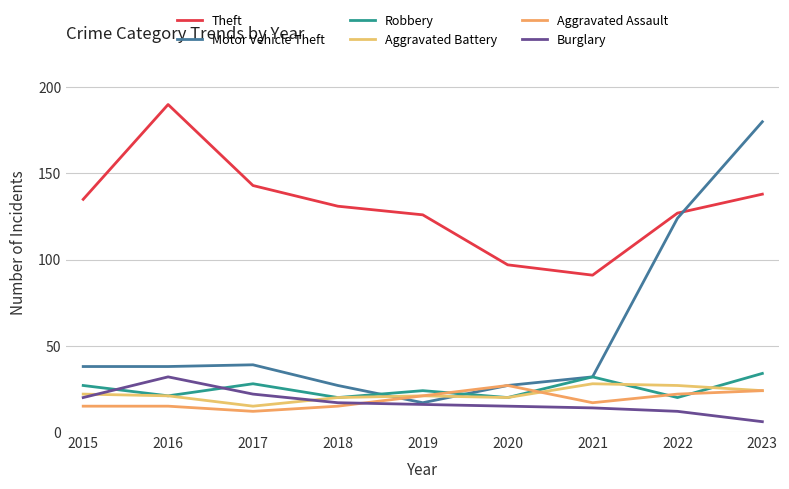

How many intersections are there between Robbery and Aggravated Assault?

4